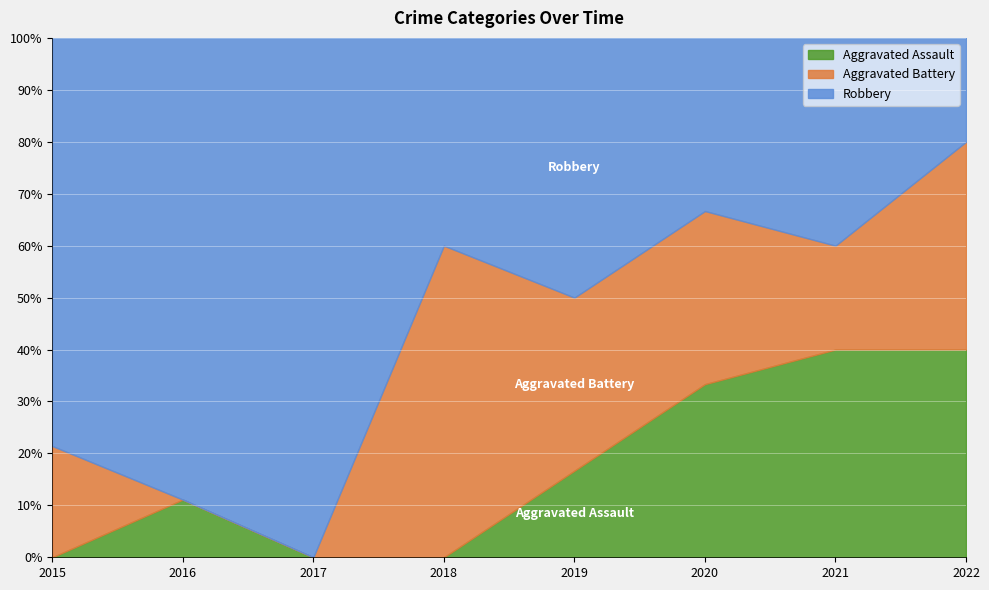

Reading left to right, what are all the values shown in this chart?

Aggravated Assault: 2015=0	2016=1	2017=0	2018=0	2019=1	2020=1	2021=2	2022=2
Aggravated Battery: 2015=3	2016=0	2017=0	2018=6	2019=2	2020=1	2021=1	2022=2
Robbery: 2015=11	2016=8	2017=3	2018=4	2019=3	2020=1	2021=2	2022=1